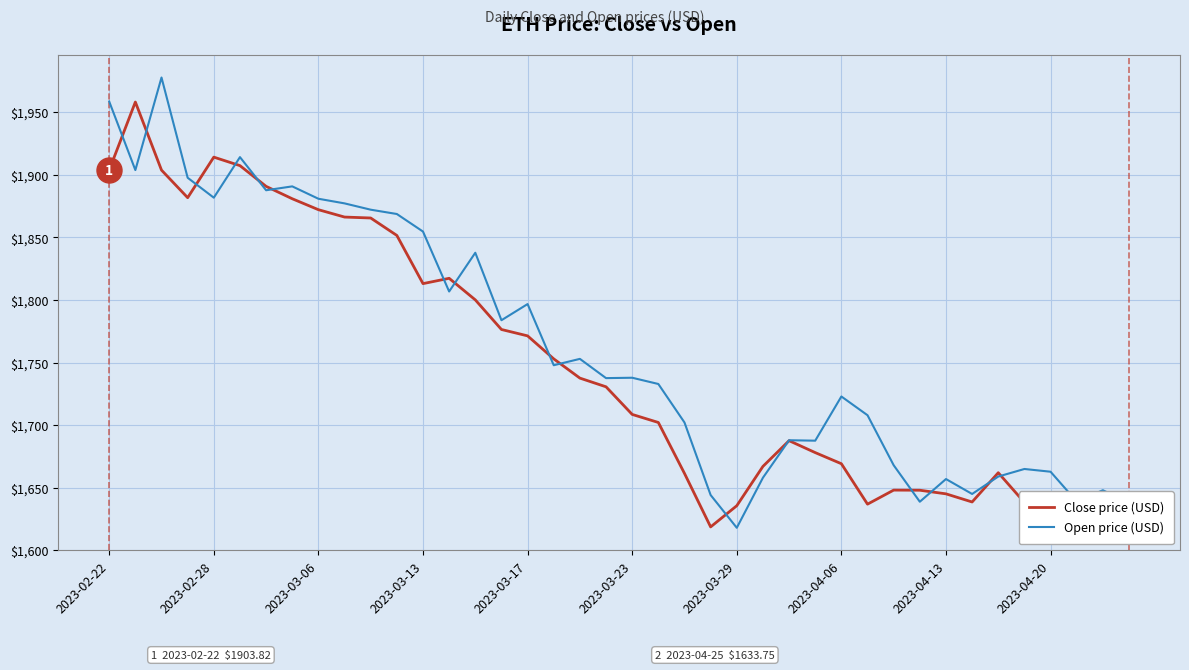

What is the minimum value for Open price (USD)?

1618.0